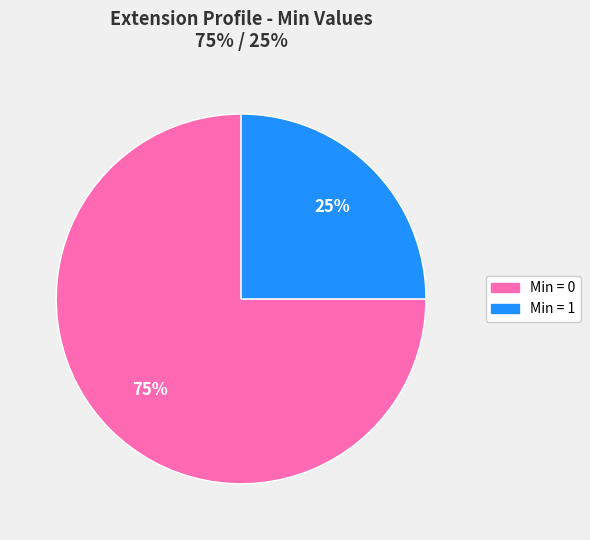

To the nearest percent, what is the difference between the largest and smallest slice percentages?

50%